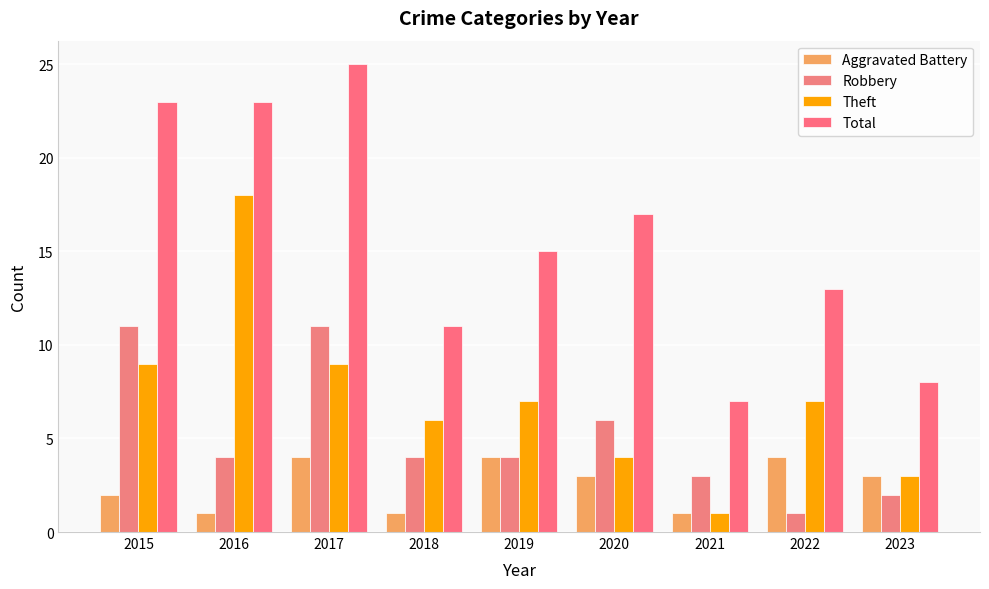

Which category has the highest value across all series?

2017